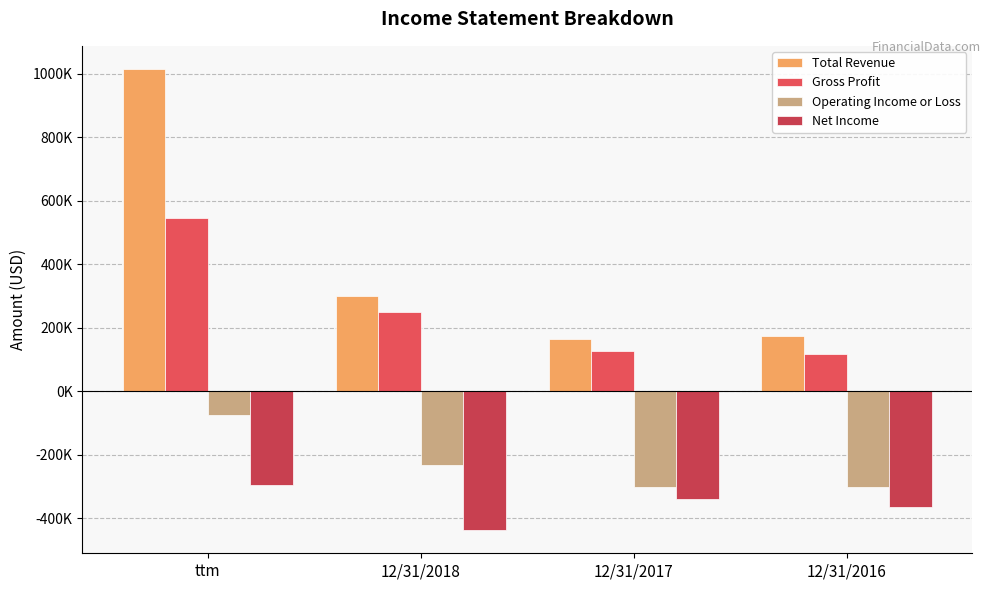

What is the total value across all series at 12/31/2016?

-372000